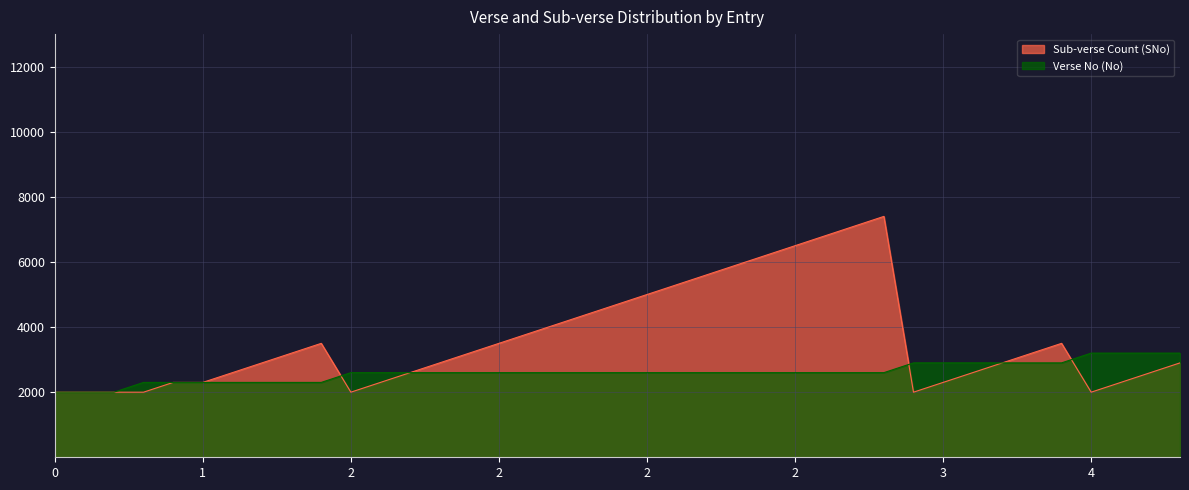

How many interior local valleys does the Sub-verse Count (SNo) series have?

3